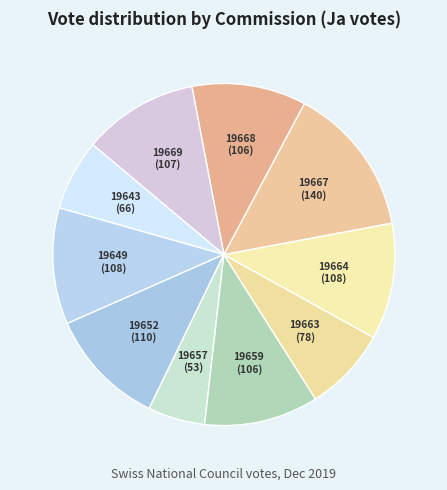

Does any single category account for the majority?

No